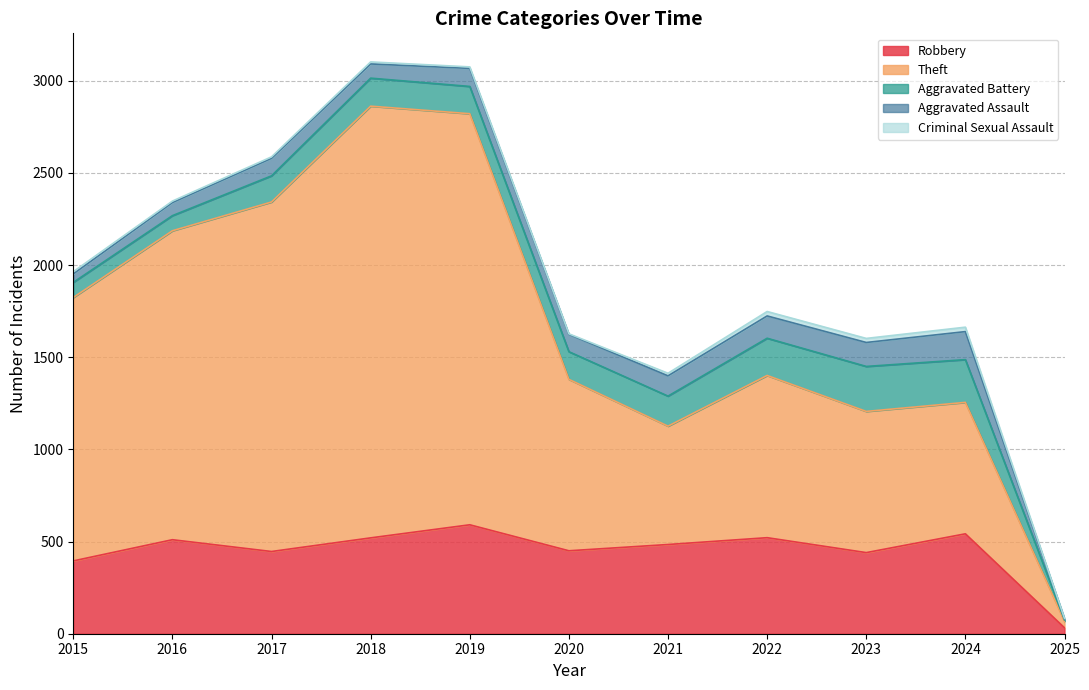

At 2015, list the series in order from smallest to largest.

Criminal Sexual Assault, Aggravated Assault, Aggravated Battery, Robbery, Theft